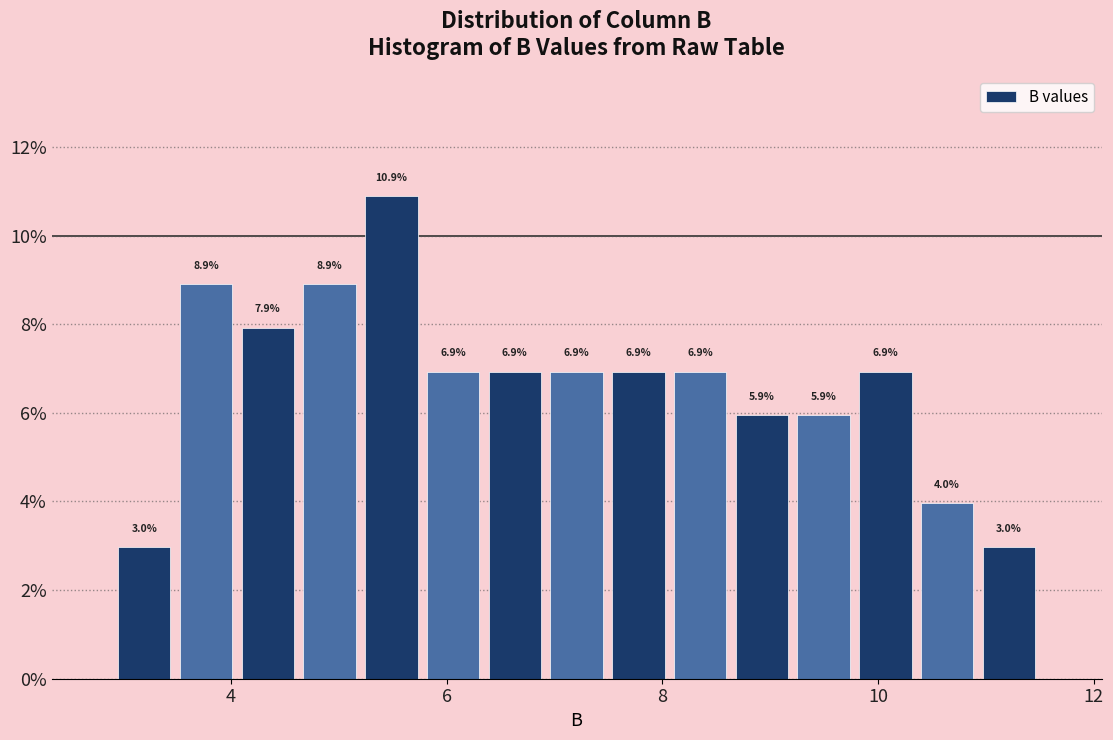

Read against the x-axis, roughly where is the centre of the tallest bar?

5.4